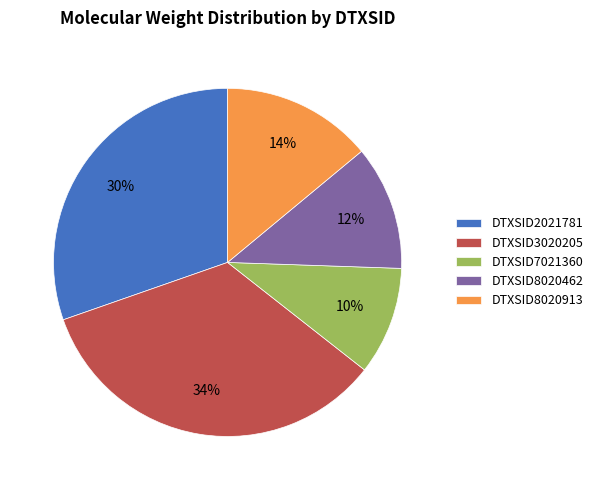

Approximately how many times larger is the value at DTXSID3020205 compared to DTXSID8020913?

2.4